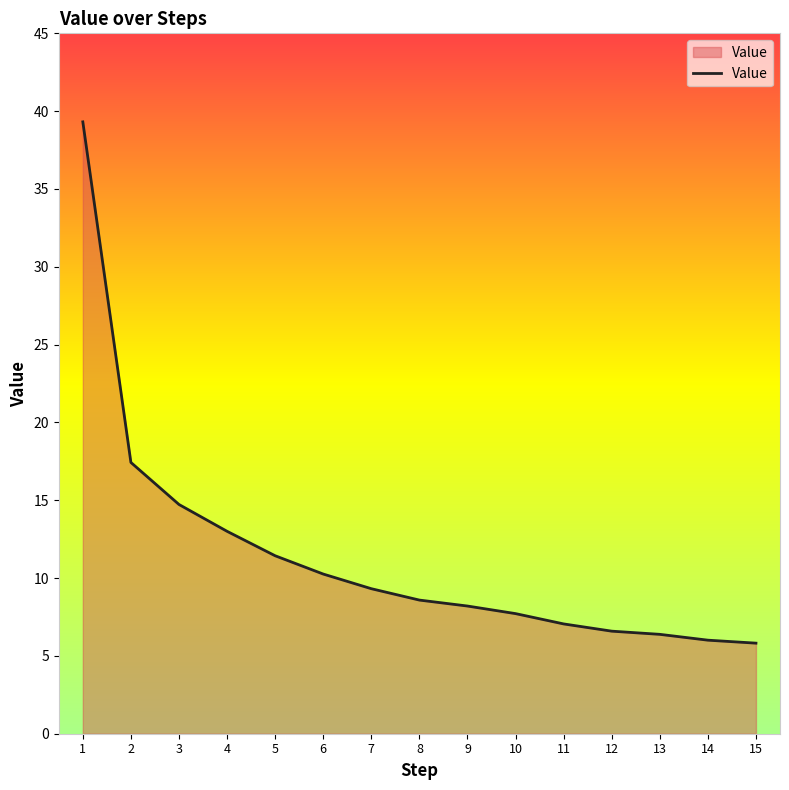

The chart shows a value of 7.1 at 11. True or false?

True